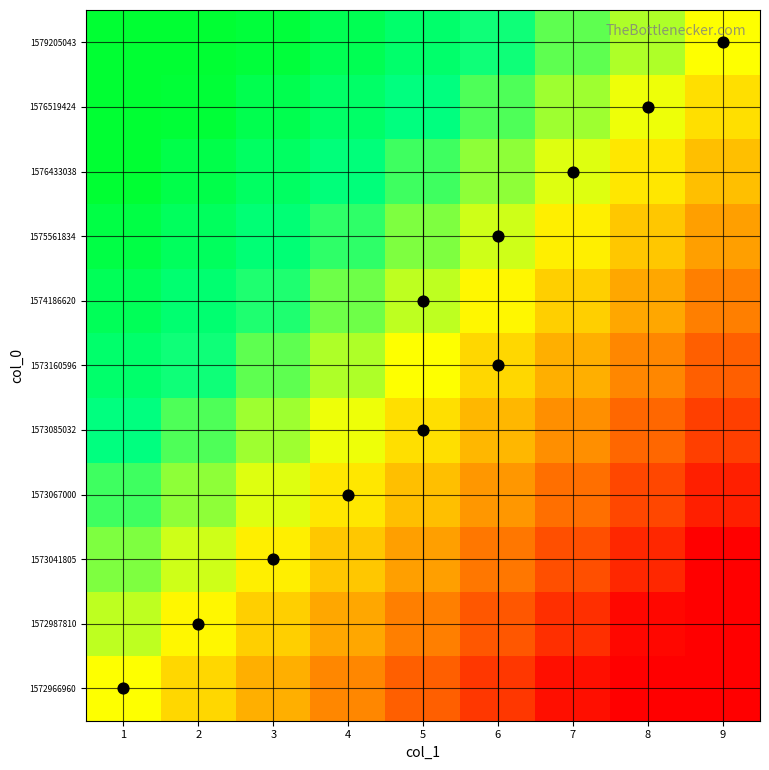

List the series in order of their peak value, highest first.

1579205043, 1576519424, 1576433038, 1575561834, 1574186620, 1573160596, 1573085032, 1573067000, 1573041805, 1572987810, 1572966960